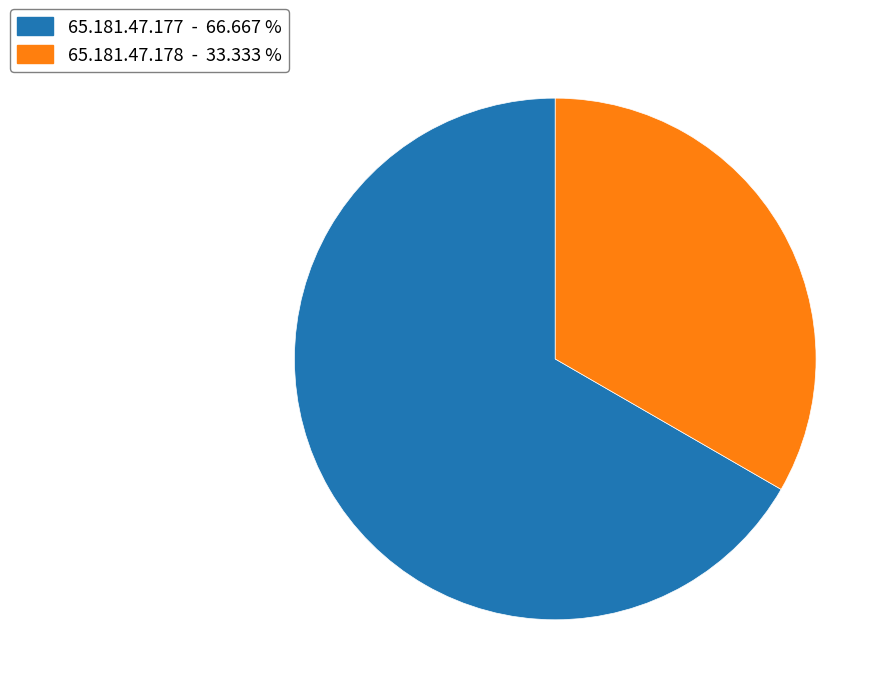

Approximately how many times larger is the value at 65.181.47.177 compared to 65.181.47.178?

2.0